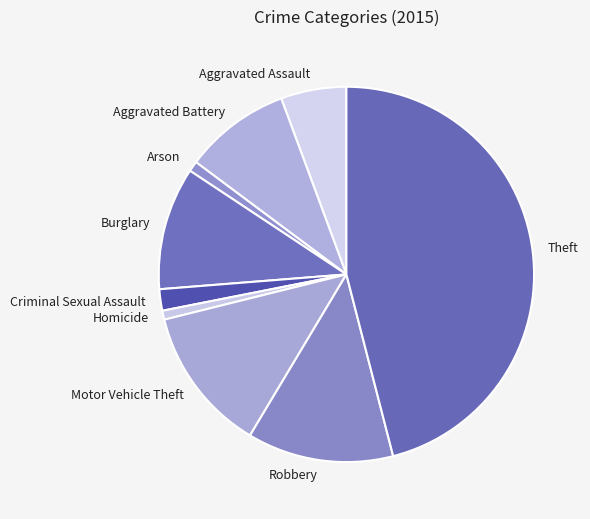

Is Arson the majority of the pie?

No